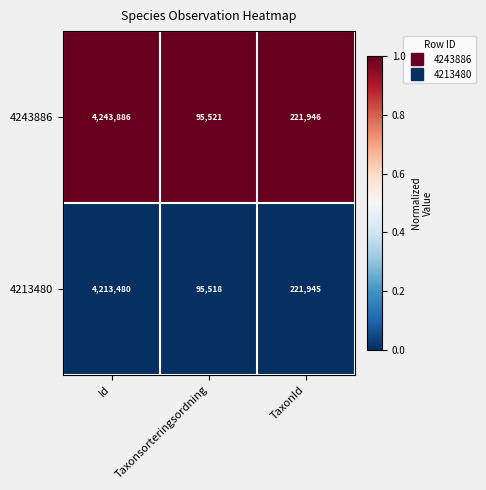

Rank the series by their maximum value, from highest to lowest.

4243886, 4213480